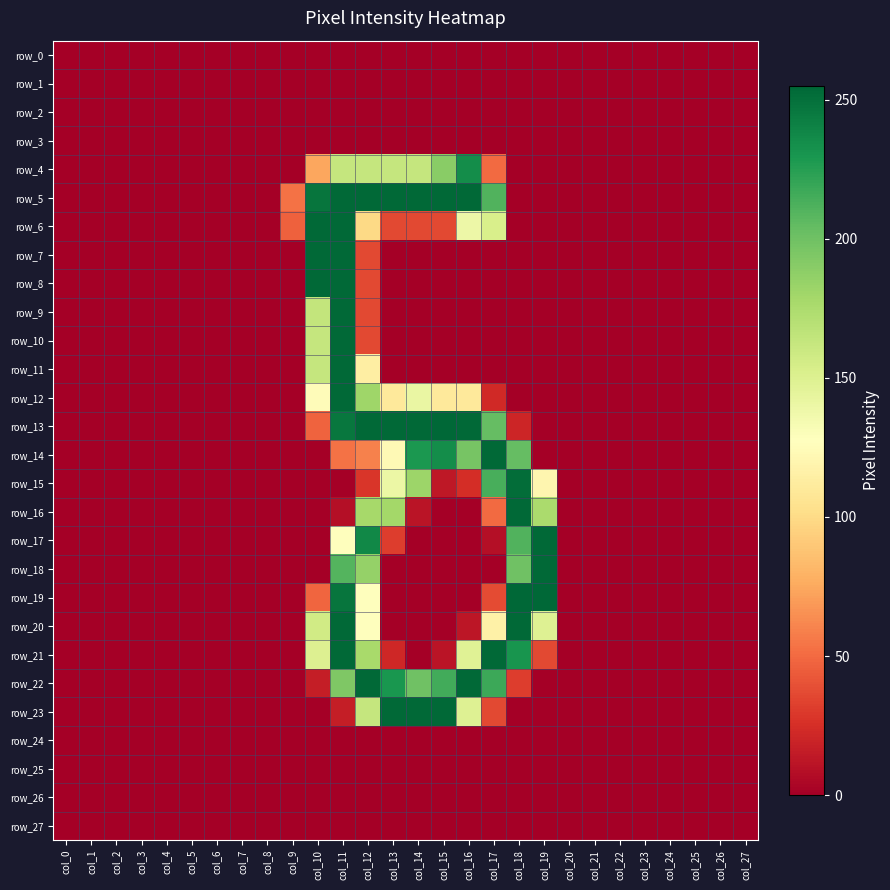

How many categories are shown in the chart?

28